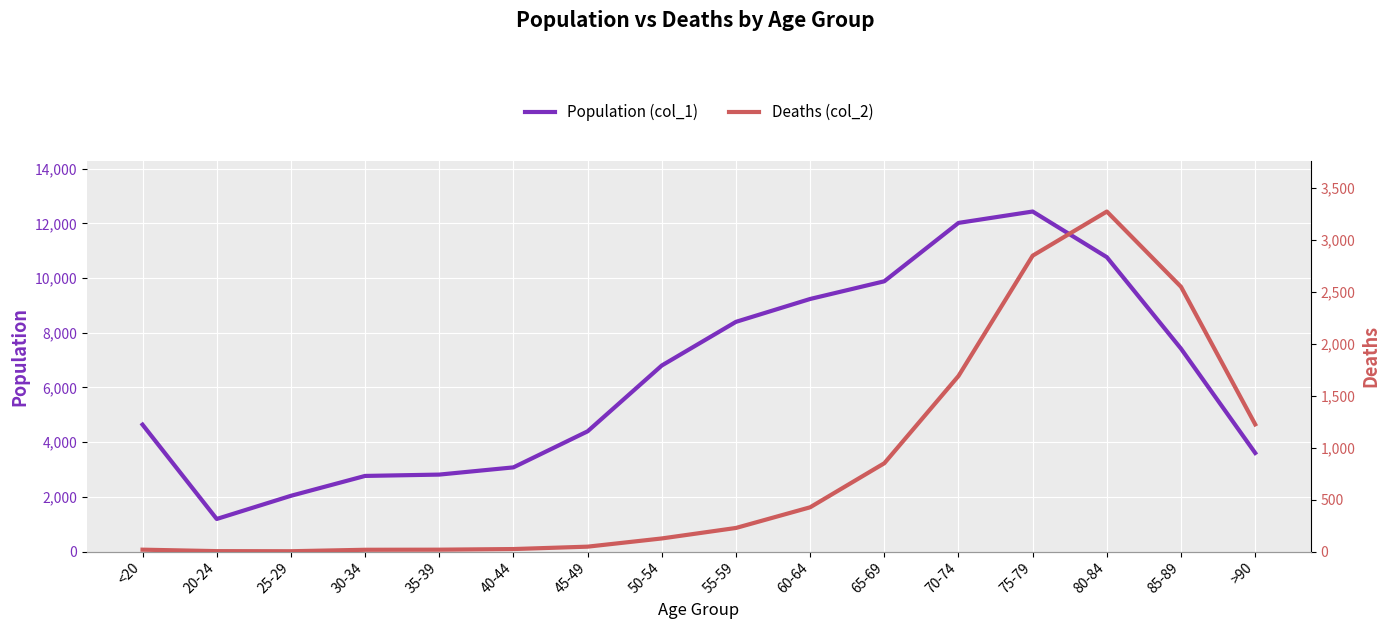

Rank the categories by Deaths (col_2) value from lowest to highest.

25-29, 20-24, 30-34, <20, 35-39, 40-44, 45-49, 50-54, 55-59, 60-64, 65-69, >90, 70-74, 85-89, 75-79, 80-84